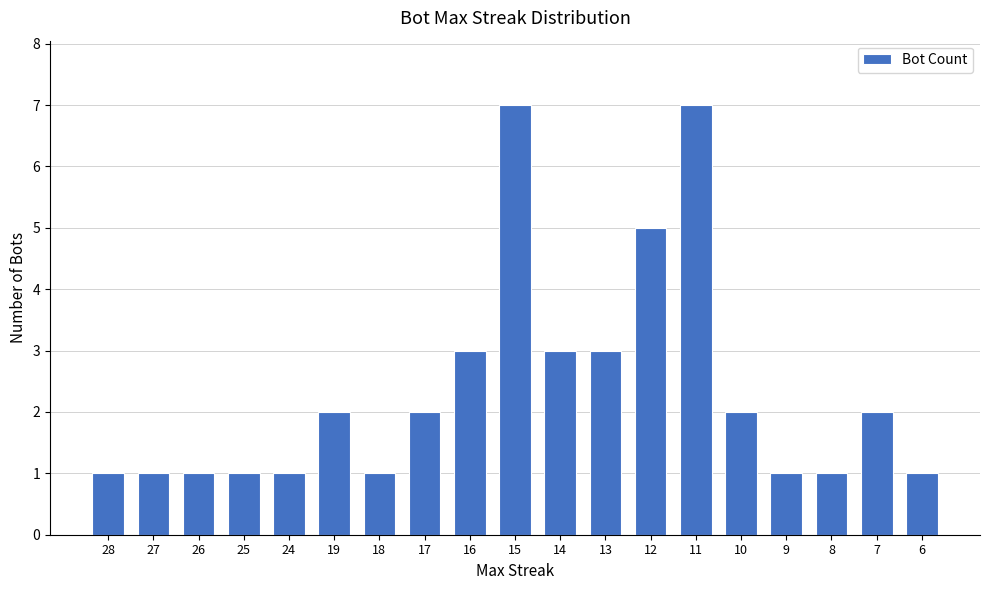

Does the chart contain stacked bars?

No